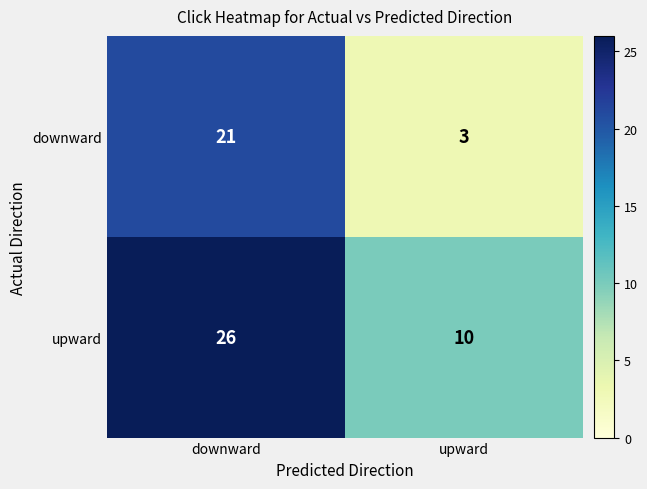

List the series in order of their peak value, highest first.

upward, downward